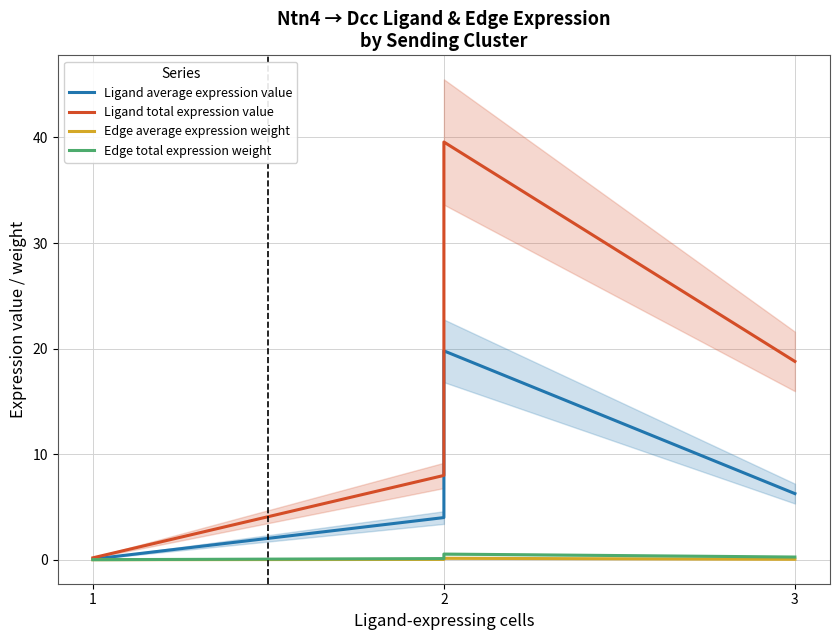

True or false: Edge average expression weight and Ligand total expression value intersect in this chart.

False